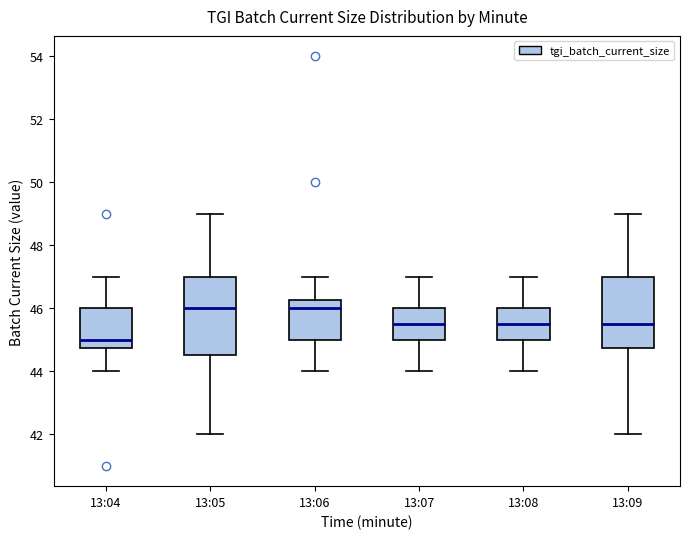

Comparing the boxes themselves (not the whiskers), which one is the tallest?

13:05